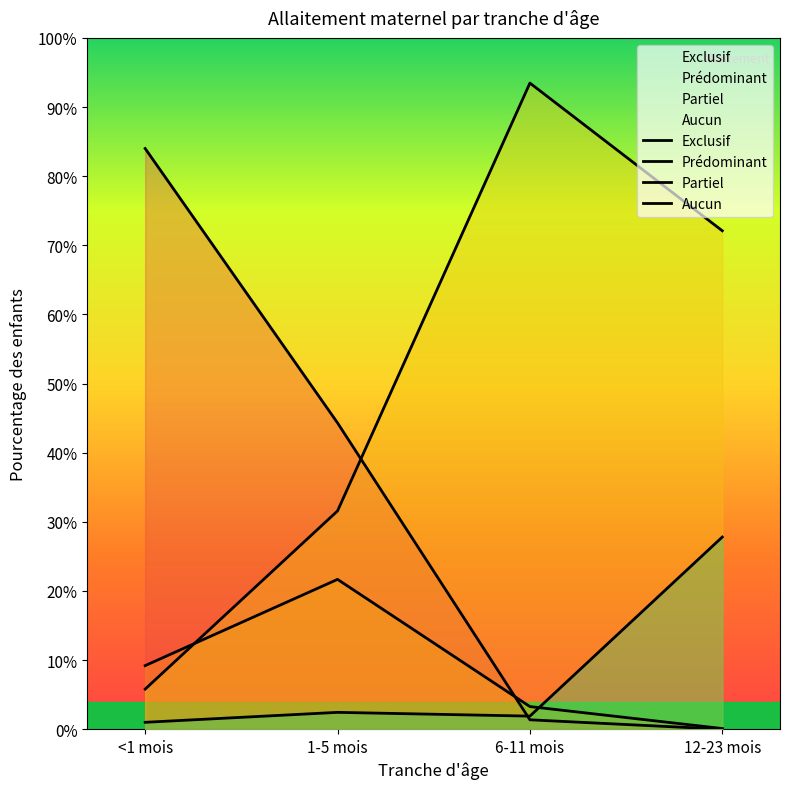

True or false: Partiel has a value of 0.1 at <1 mois.

False